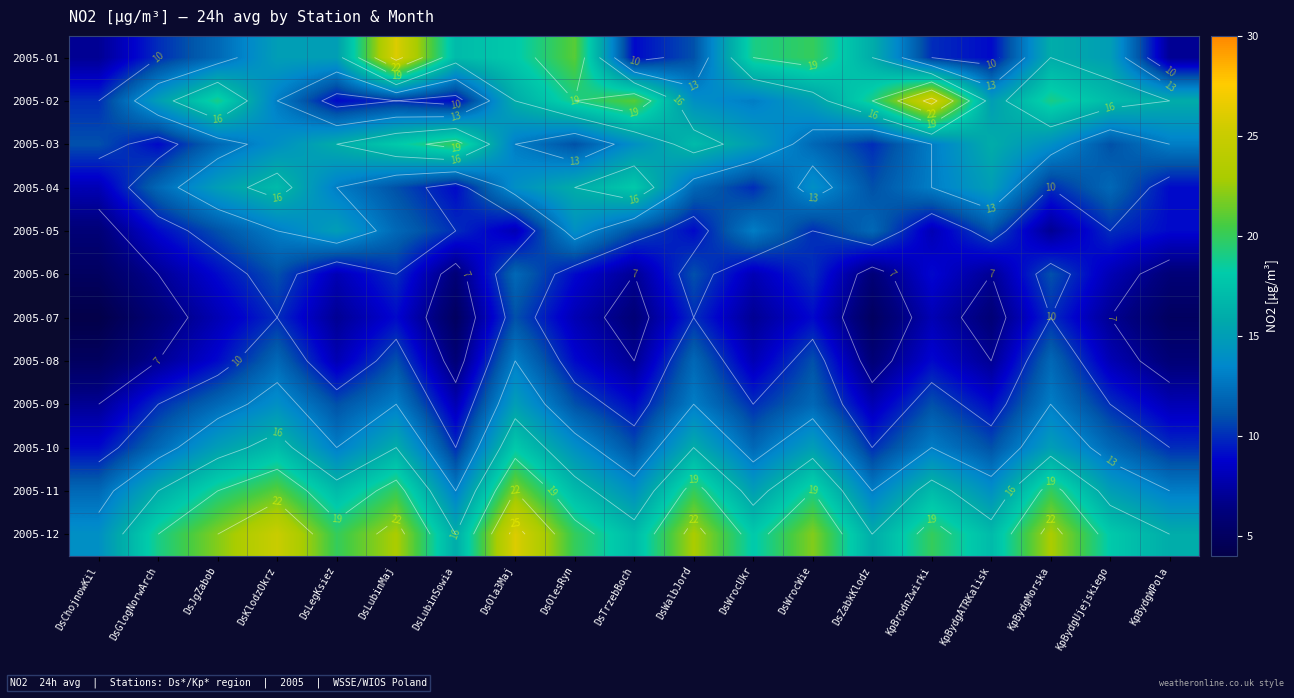

What is the average value of the 2005-12 series?

20